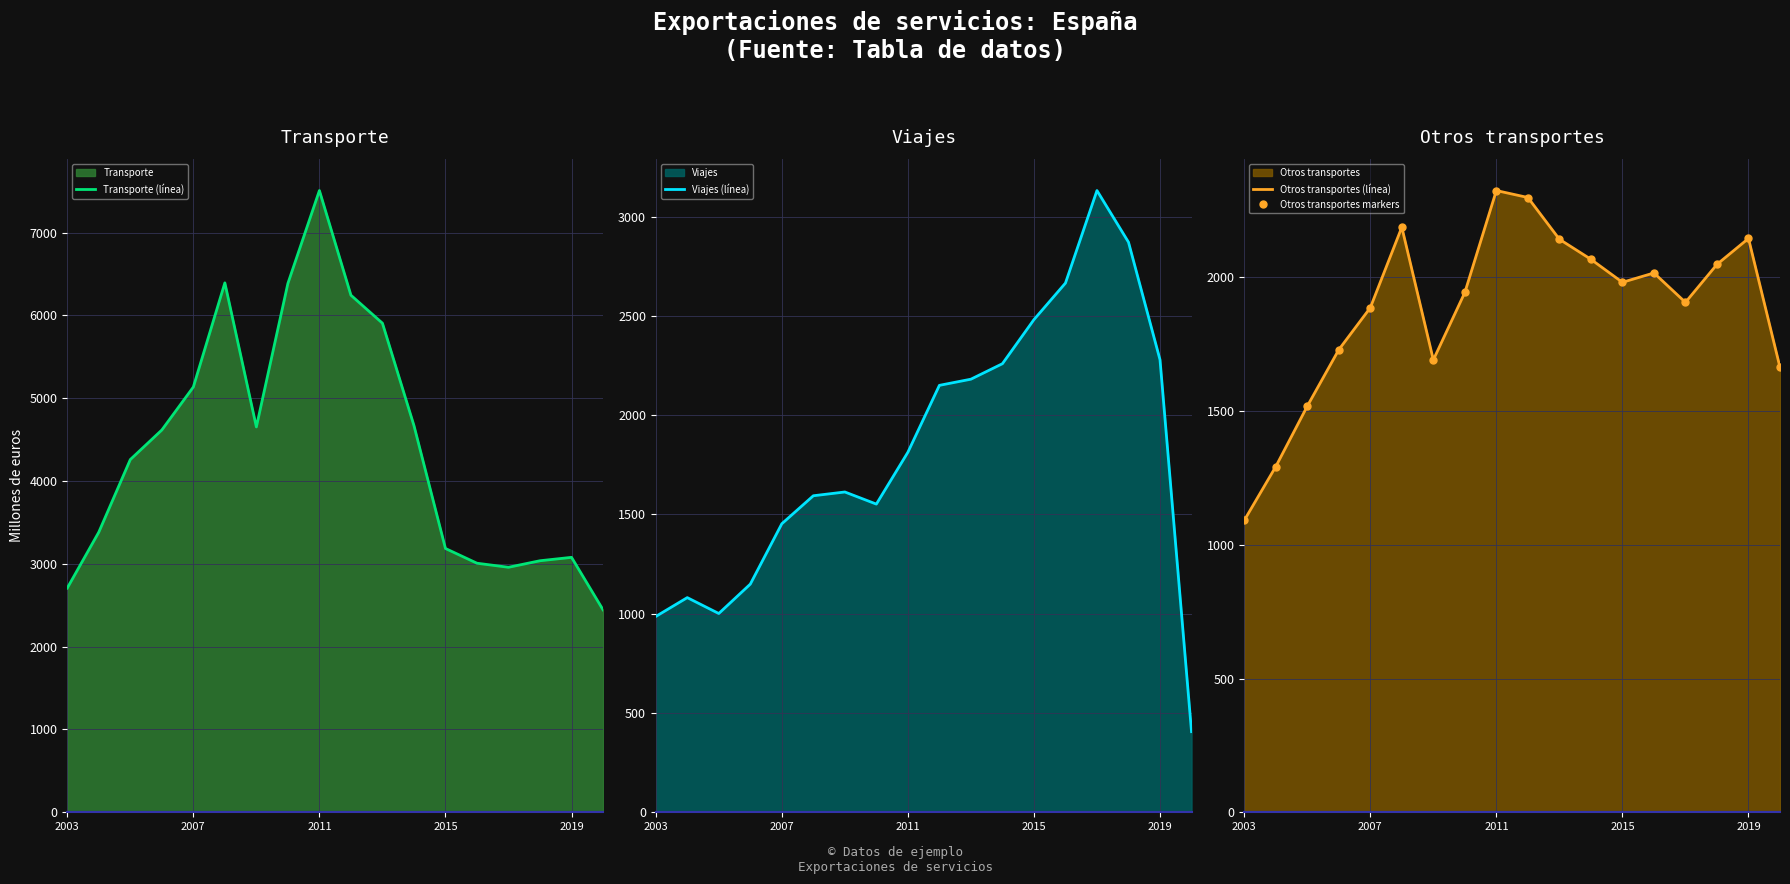

How many lines are shown in the chart?

4